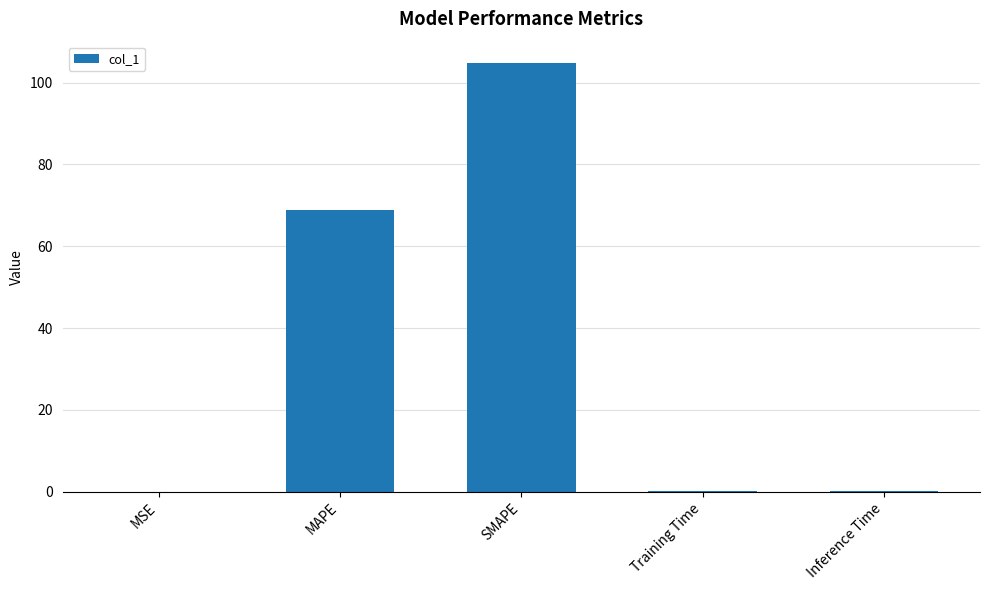

At which category does the chart reach its peak across all series?

SMAPE